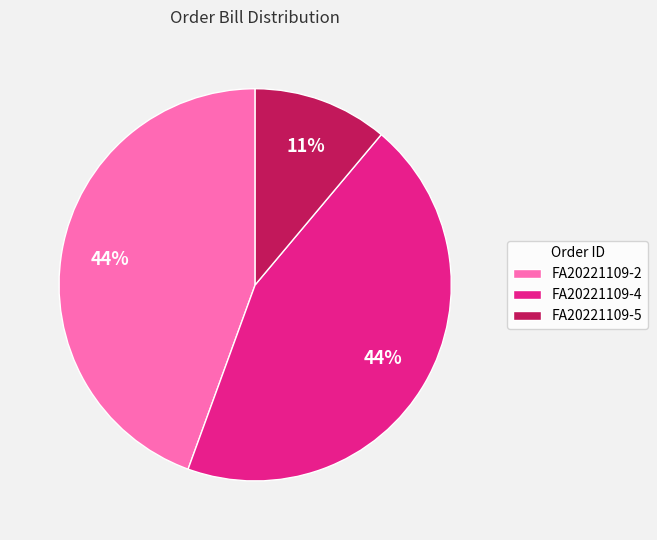

To the nearest percent, what is the combined percentage of FA20221109-5 and FA20221109-2?

56%